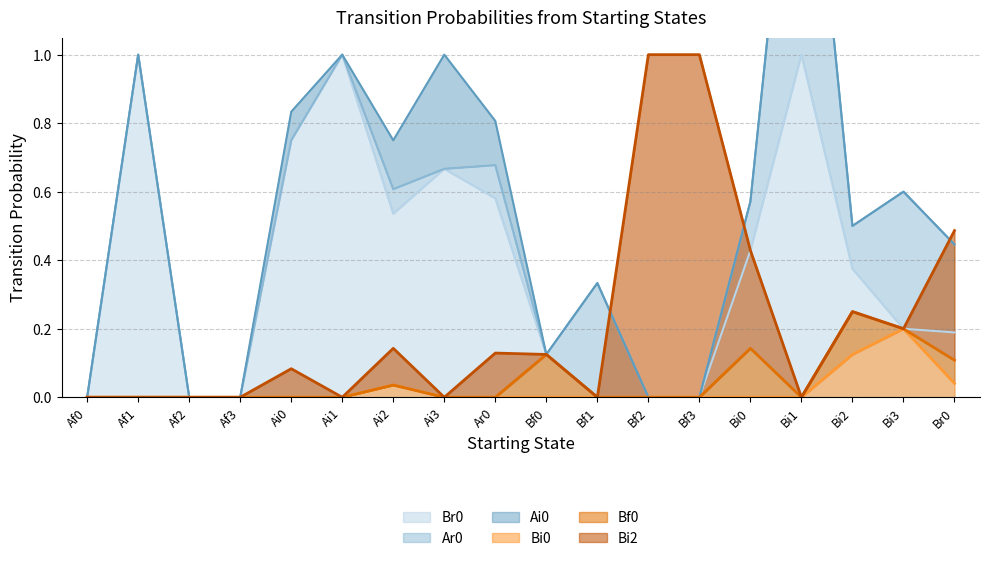

At which category is the sum across all series the highest?

Bi1